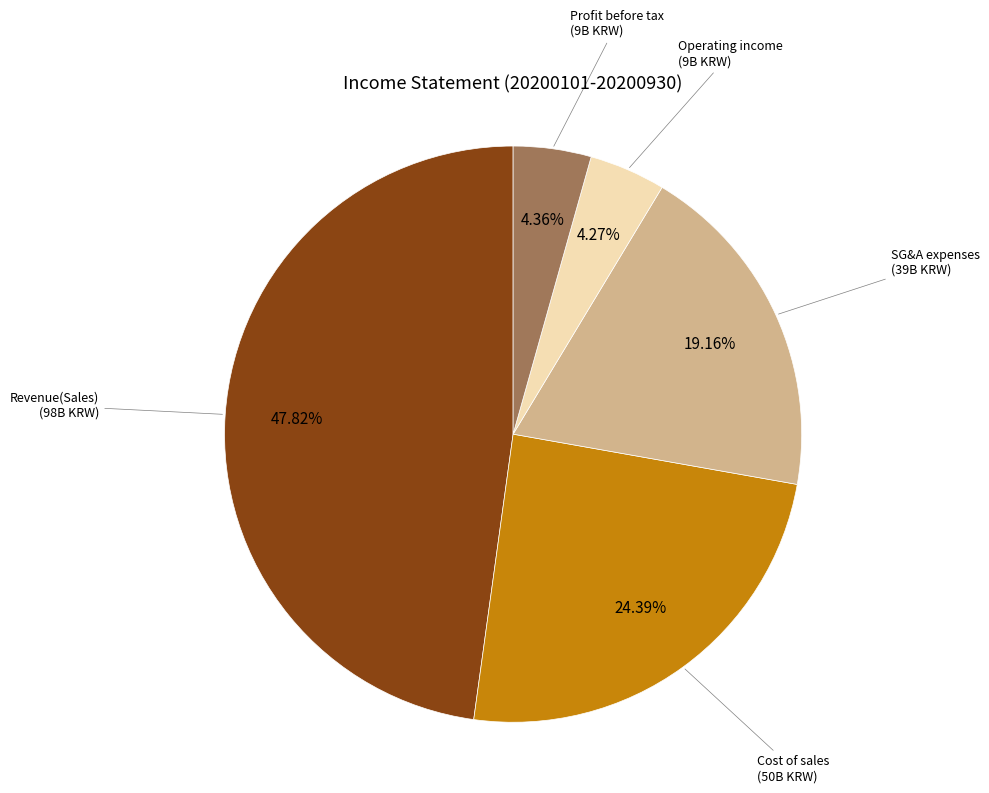

Is the sum of Revenue(Sales) and SG&A expenses greater than half?

Yes